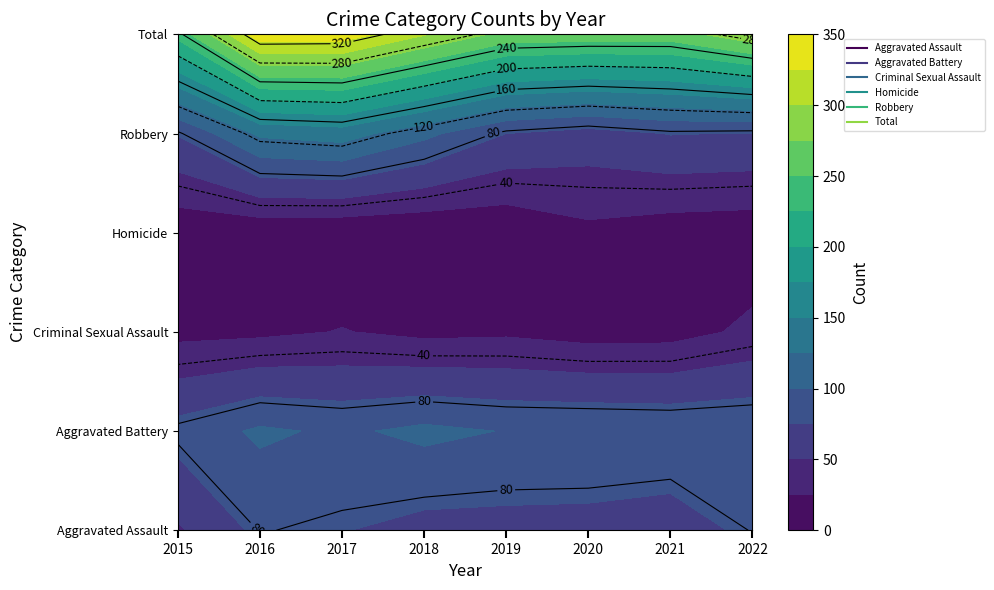

Reading left to right, what are all the values shown in this chart?

Aggravated Assault: 47	81	76	67	67	66	62	81
Aggravated Battery: 85	104	96	106	99	99	97	98
Criminal Sexual Assault: 18	20	26	19	21	15	16	30
Homicide: 7	6	4	3	5	19	12	10
Robbery: 77	130	137	107	75	65	76	74
Total: 234	341	339	302	267	264	263	293